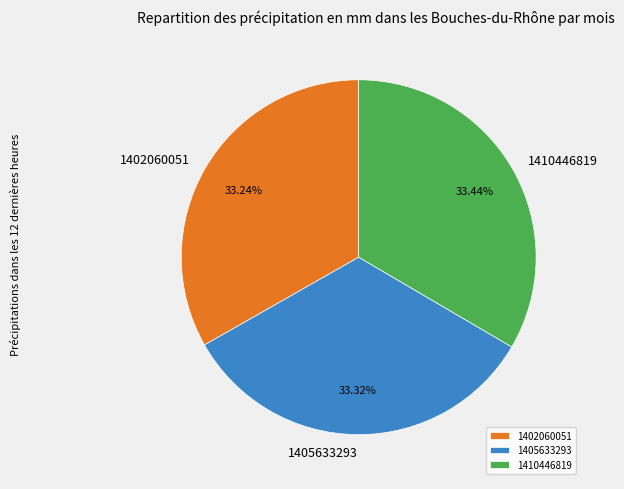

Does any single category account for the majority?

No